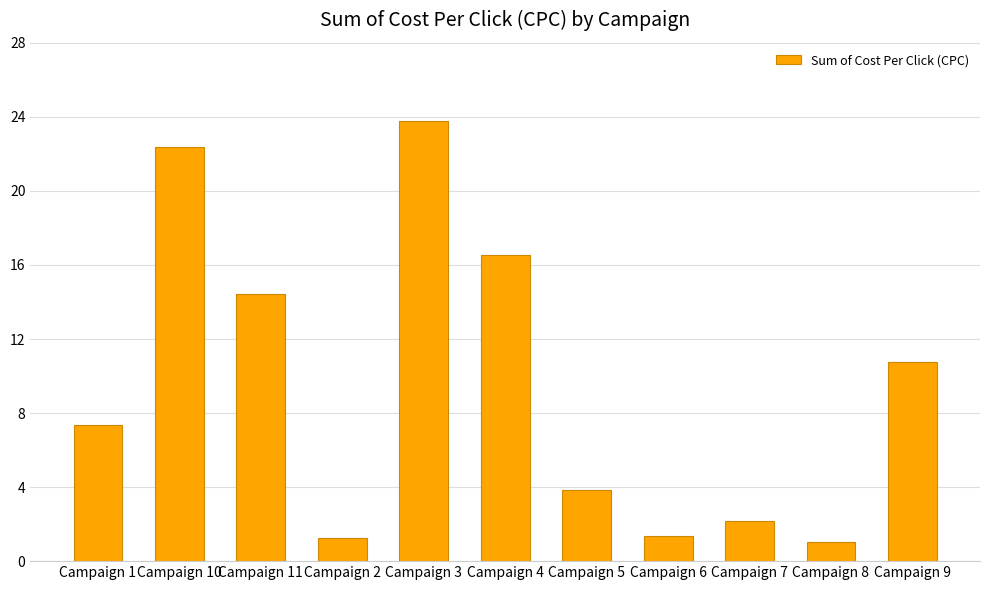

What is the ratio of the value at Campaign 2 to the value at Campaign 7?

0.6